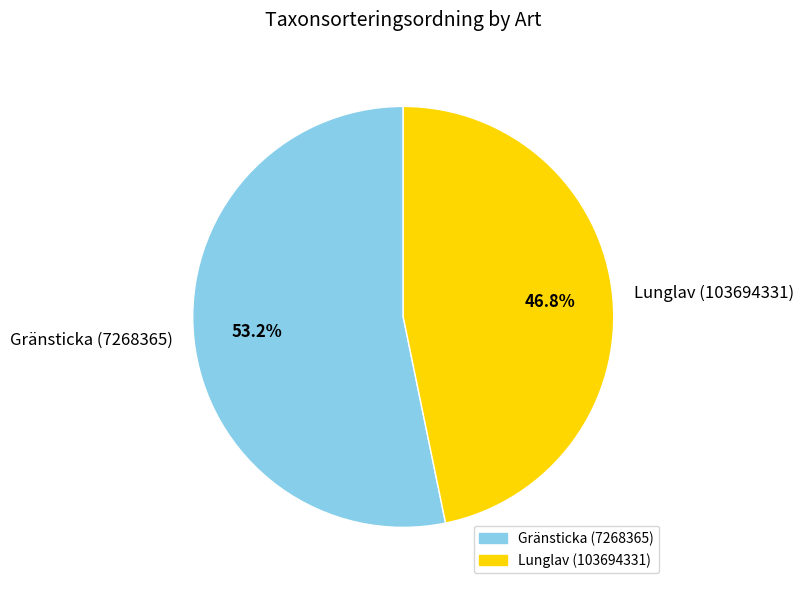

Do Gränsticka (7268365) and Lunglav (103694331) together represent more than half of the pie?

Yes